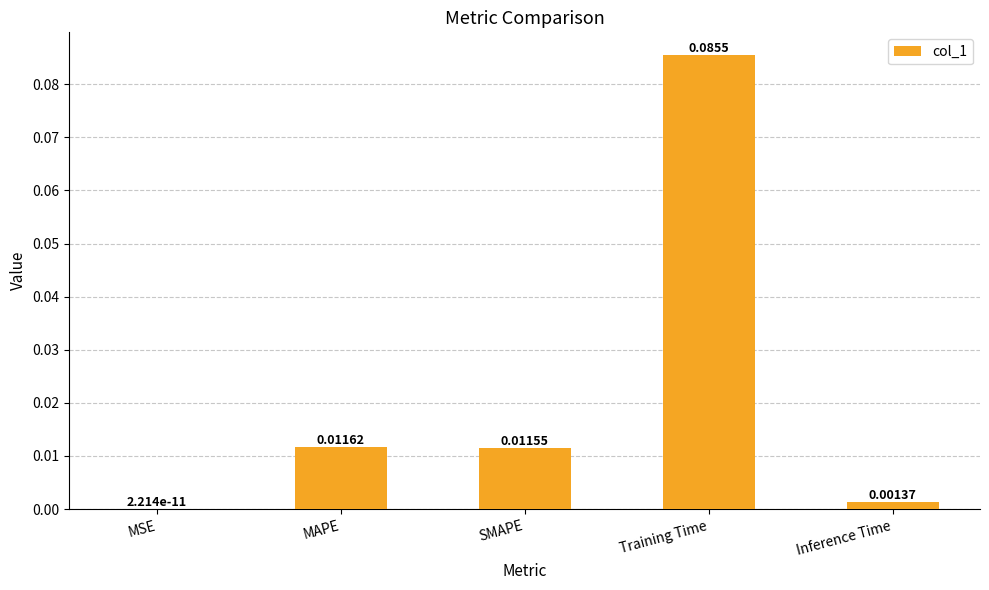

At which label is the value closest to 0?

MSE